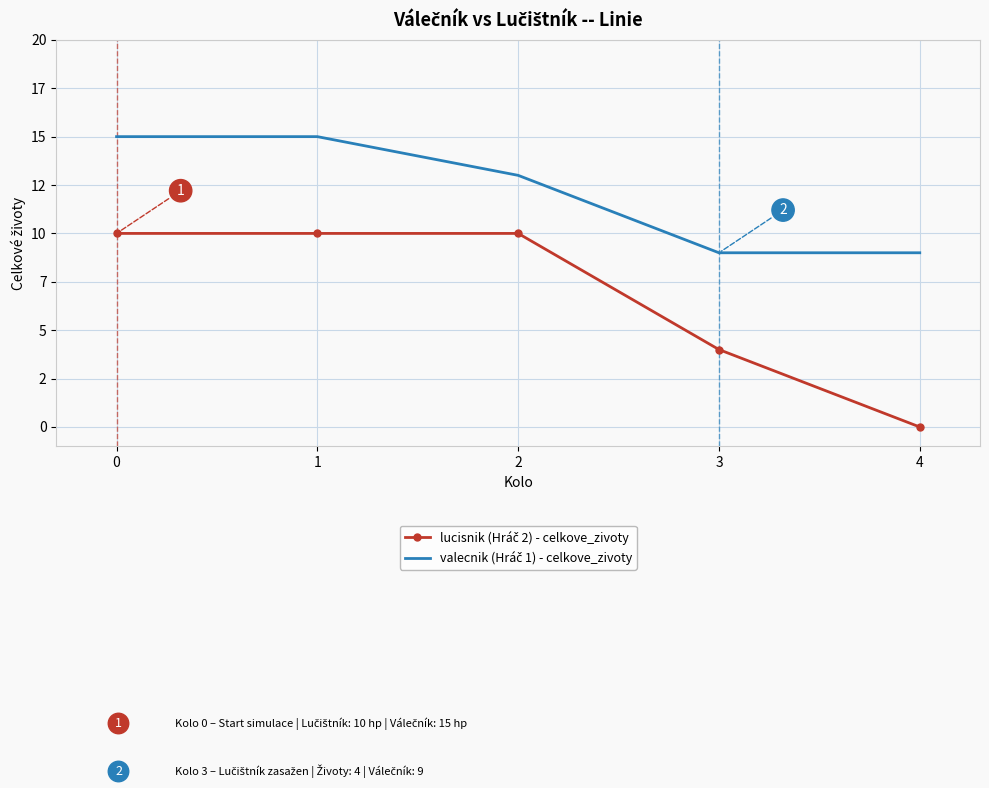

How many lucisnik (Hráč 2) - celkove_zivoty values are between 4 and 10?

4